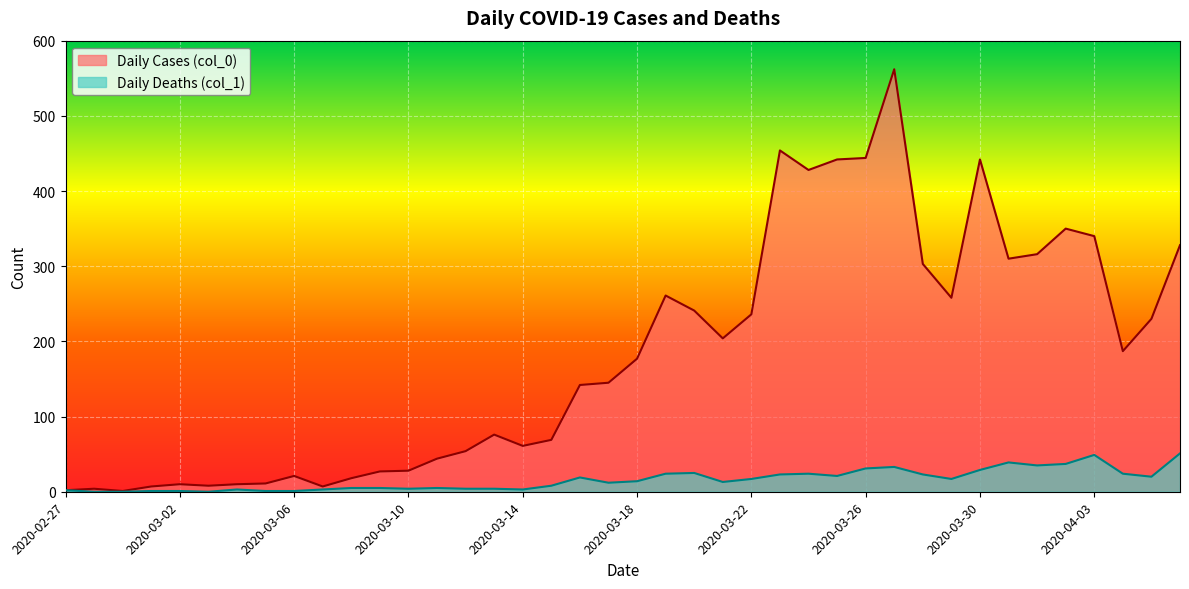

At how many categories does at least one series exceed 505?

1